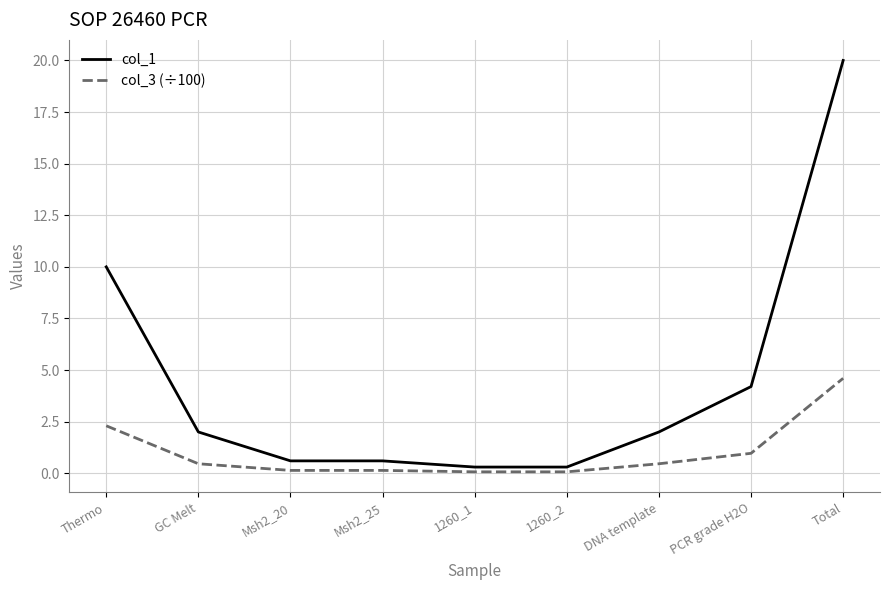

True or false: col_3 (÷100) and col_1 intersect in this chart.

False